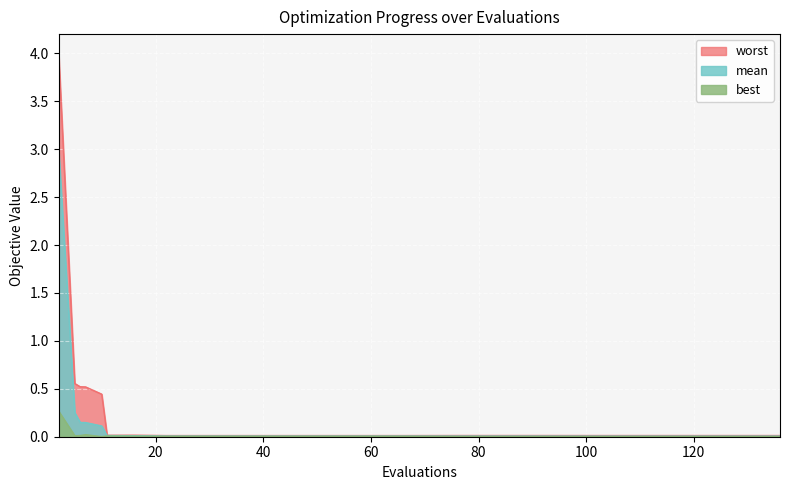

True or false: mean and worst cross at least once.

False